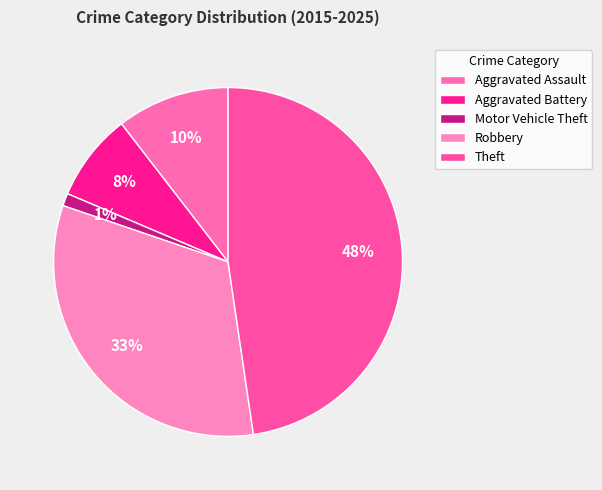

True or false: Aggravated Battery accounts for 1% of the total.

False